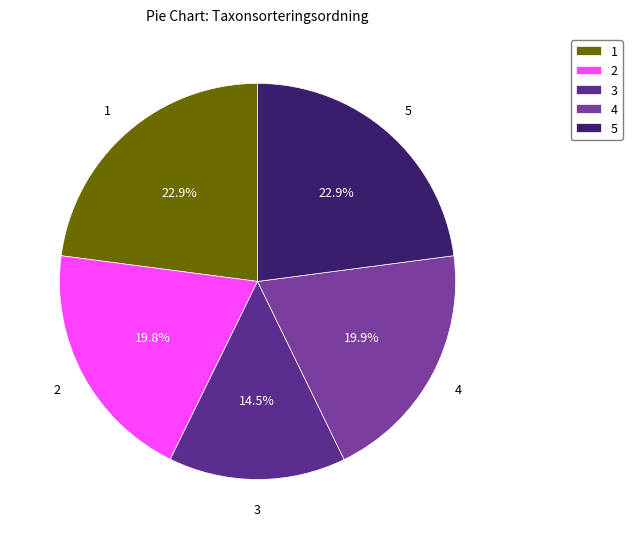

How many segments does this pie chart have?

5